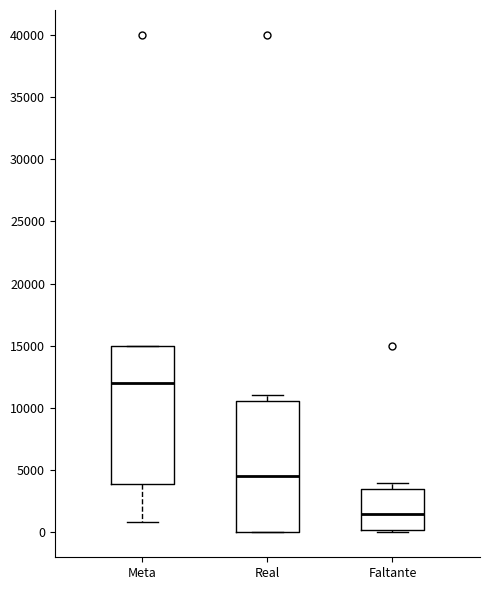

Comparing the boxes themselves (not the whiskers), which one is the tallest?

Meta